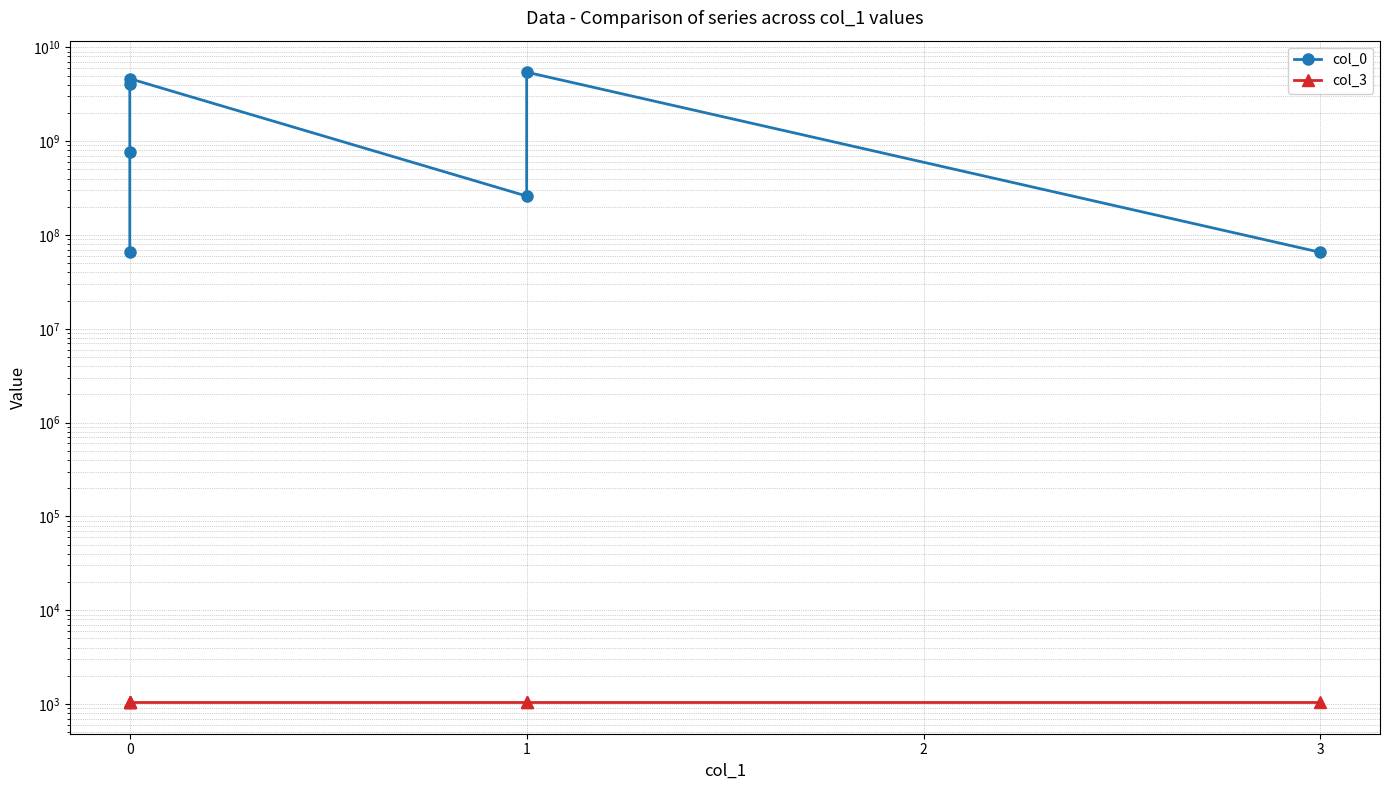

What are all the series names shown in the legend?

col_0, col_3